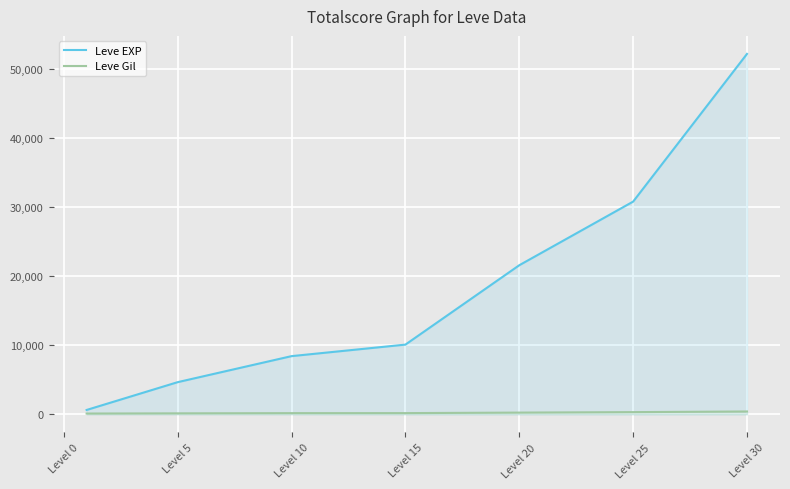

True or false: Leve Gil and Leve EXP cross at least once.

False